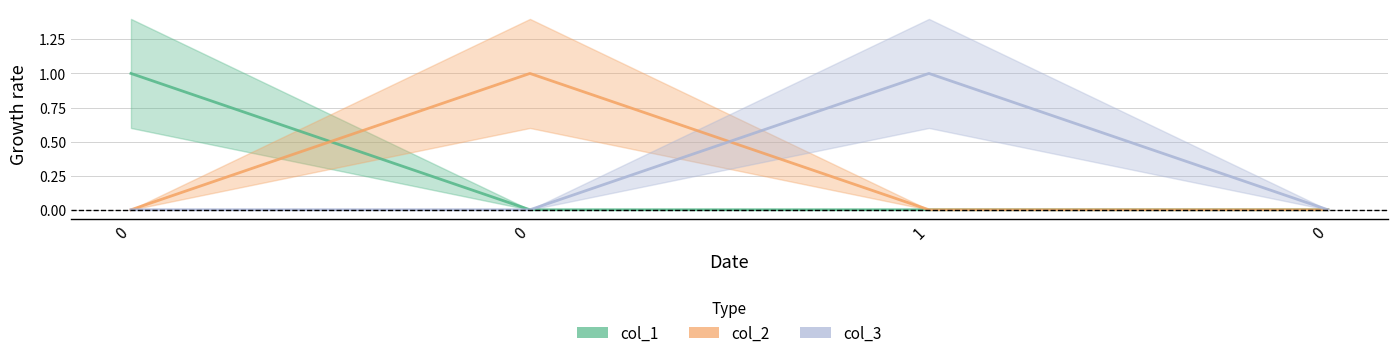

Which series has the largest total across all categories?

col_1